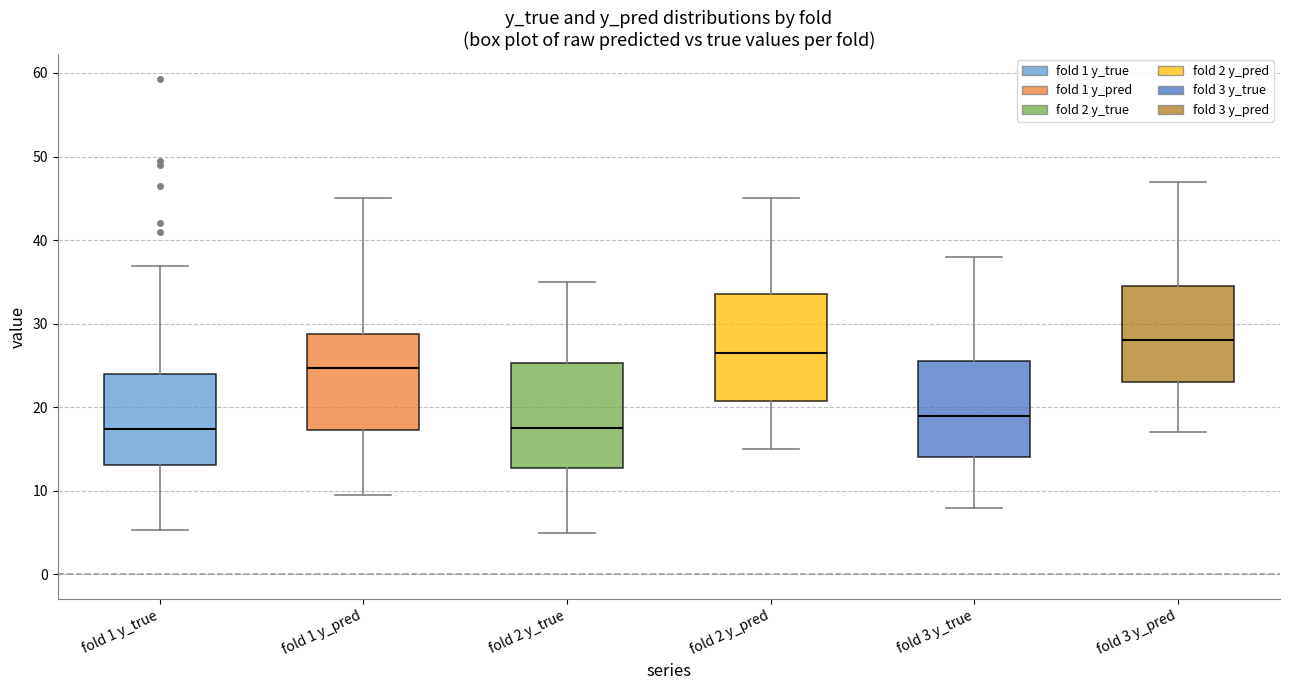

Reading left to right, read every box against the y-axis: the position of its median line, the range the box covers, and the ends of its whiskers. The values are not printed on the chart, so give them approximately, as read against the axis.

fold 1 y_true: median 17, box 13 to 24, whiskers 5 to 37
fold 1 y_pred: median 25, box 17 to 29, whiskers 9 to 45
fold 2 y_true: median 18, box 13 to 25, whiskers 5 to 35
fold 2 y_pred: median 27, box 21 to 34, whiskers 15 to 45
fold 3 y_true: median 19, box 14 to 26, whiskers 8 to 38
fold 3 y_pred: median 28, box 23 to 35, whiskers 17 to 47